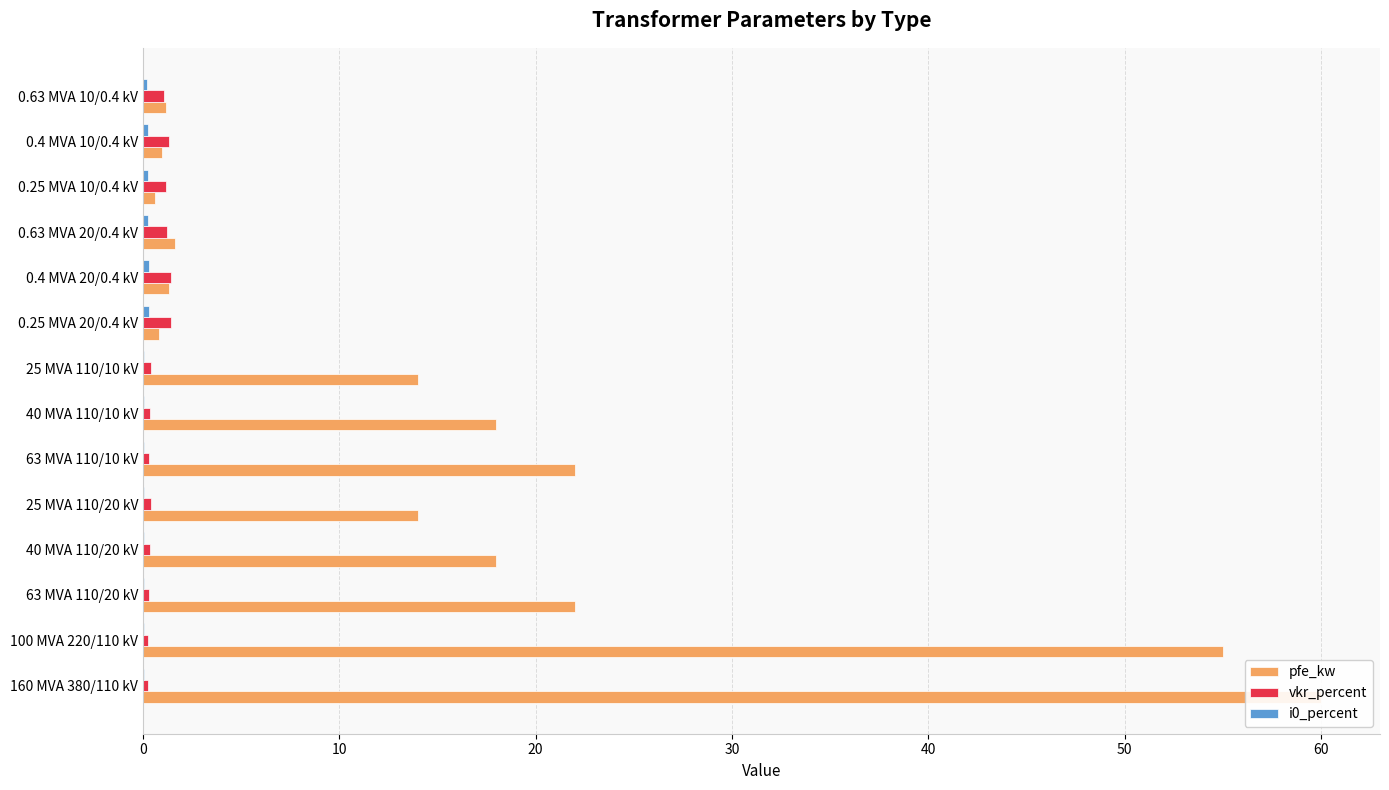

Between 160 MVA 380/110 kV and 63 MVA 110/20 kV, which series saw the biggest shift?

pfe_kw